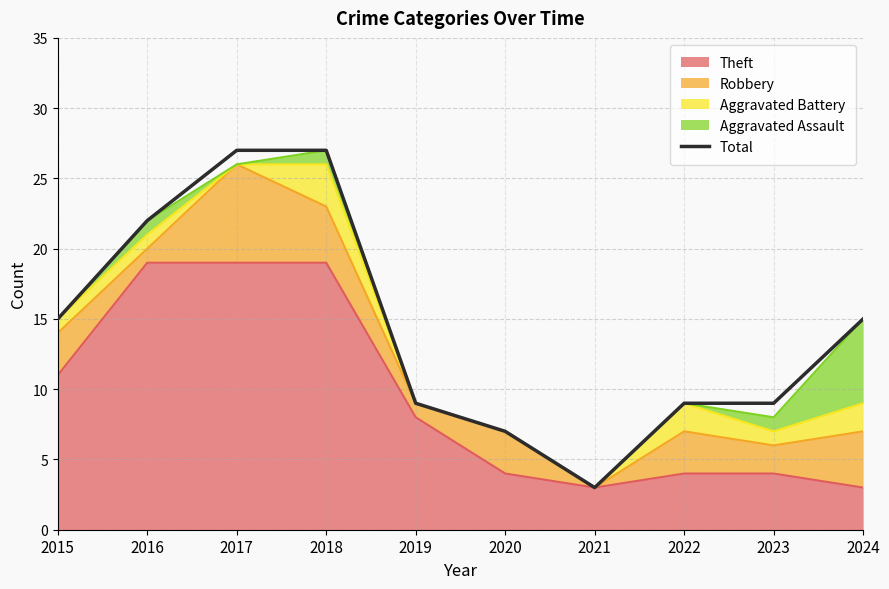

Which label corresponds to the largest value in the chart?

2017